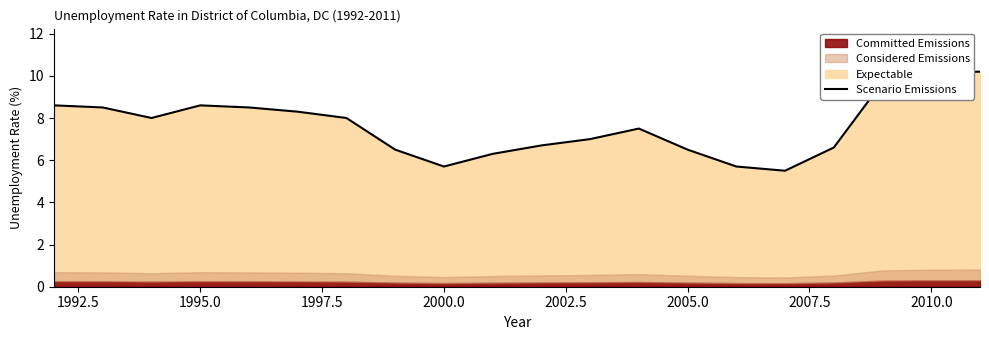

How many points are higher than both their immediate neighbors (excluding endpoints)?

2